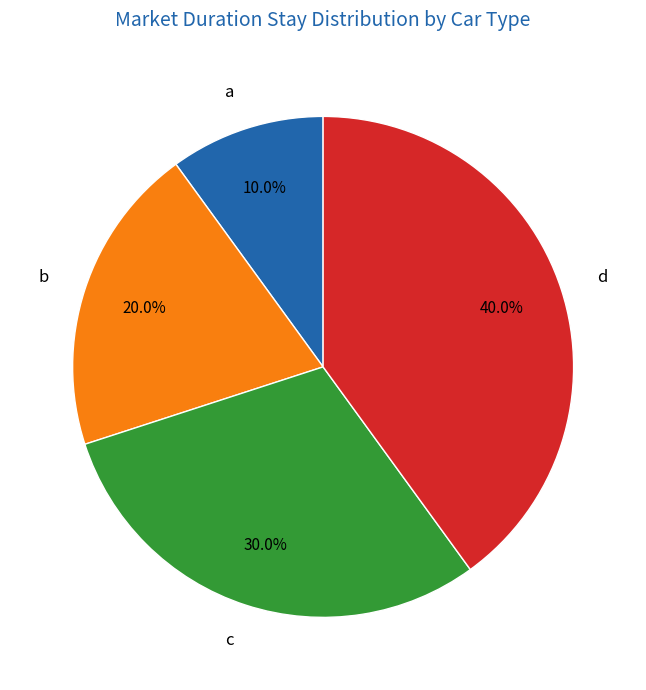

How much of the chart is everything except d?

60.0%